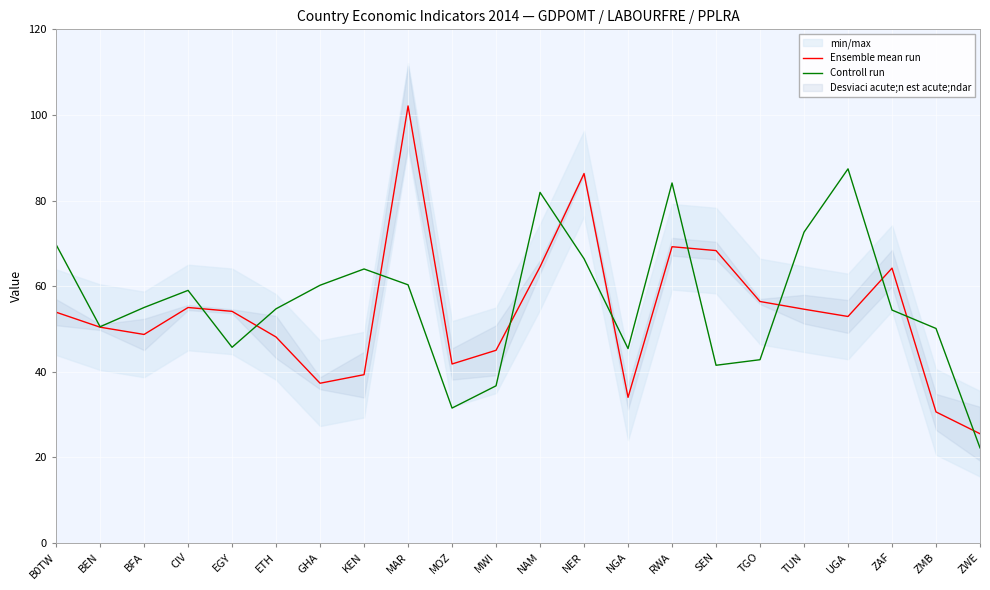

In Controll run, how many points are lower than both neighbors (excluding endpoints)?

5